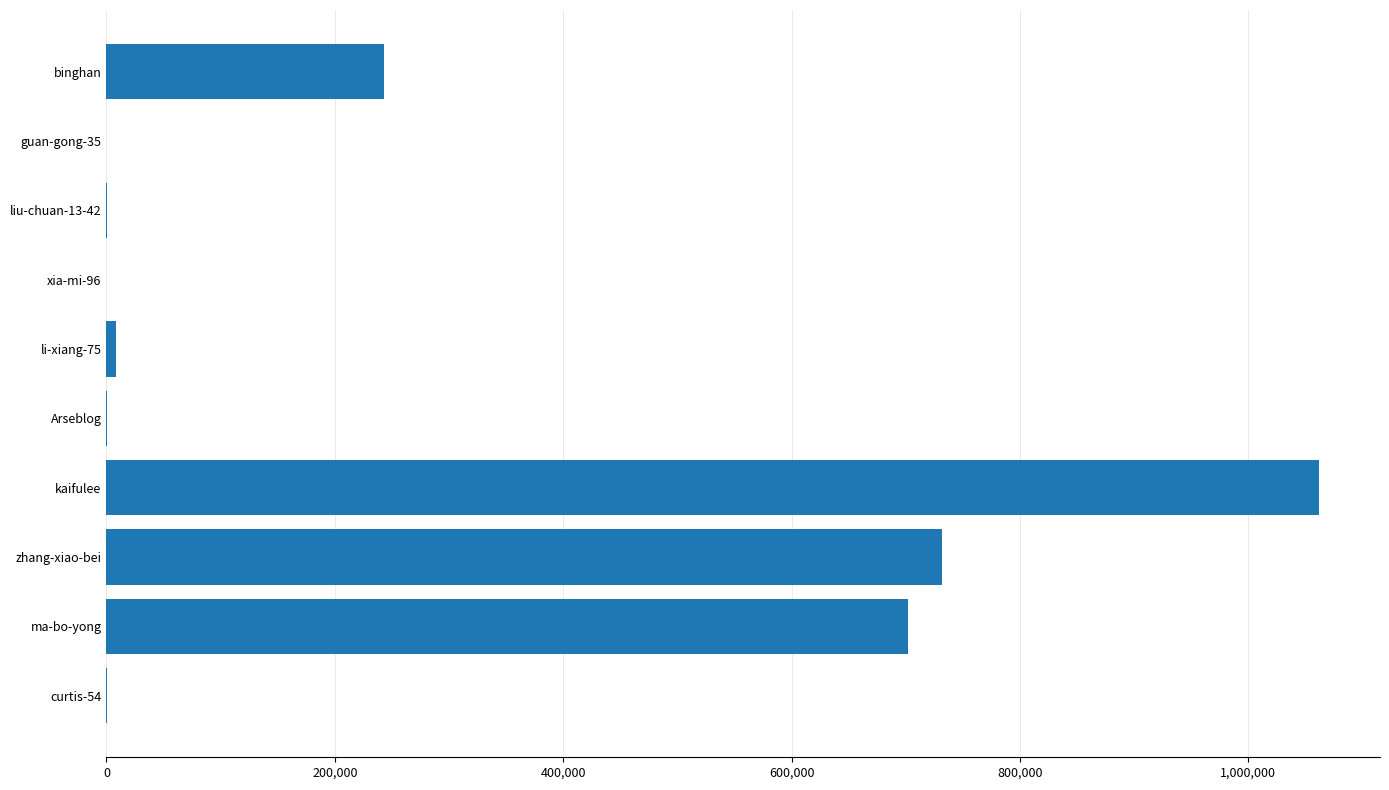

The chart shows a value of 53012 at binghan. True or false?

False